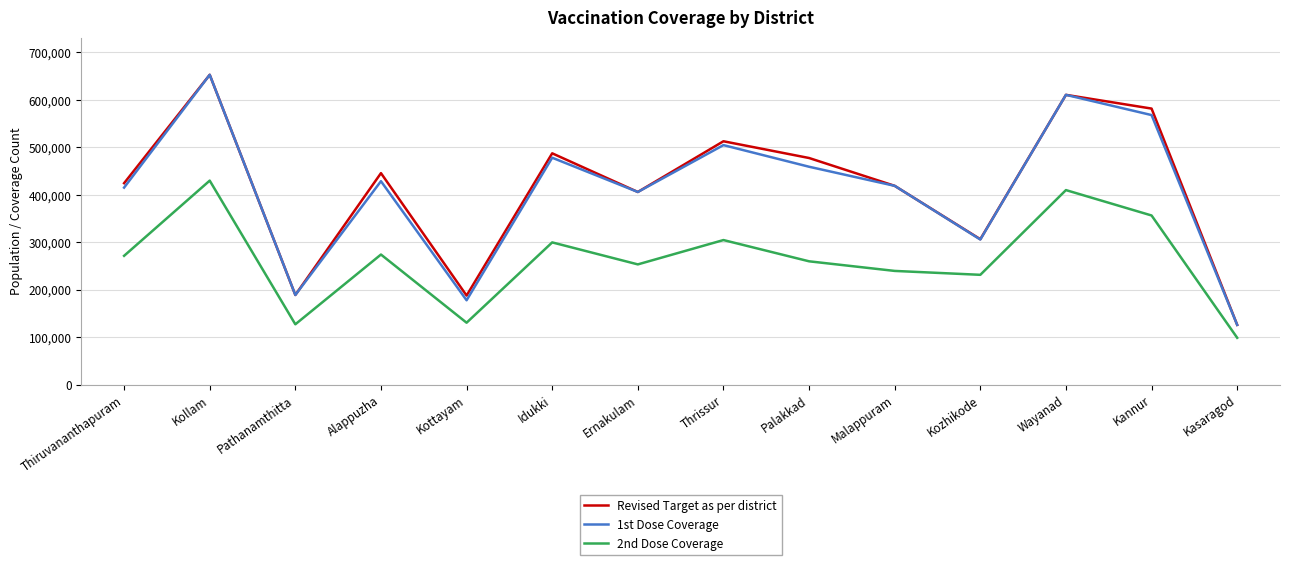

Which series changed the most between Idukki and Thrissur?

1st Dose Coverage